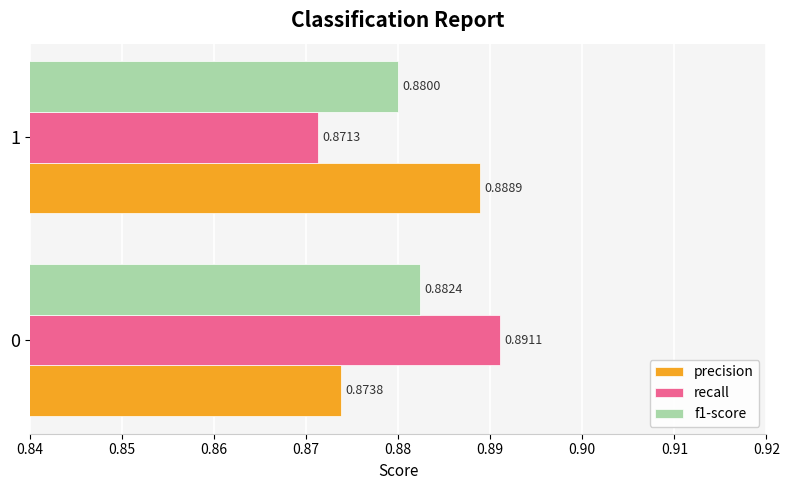

List the series in order of their peak value, highest first.

recall, precision, f1-score